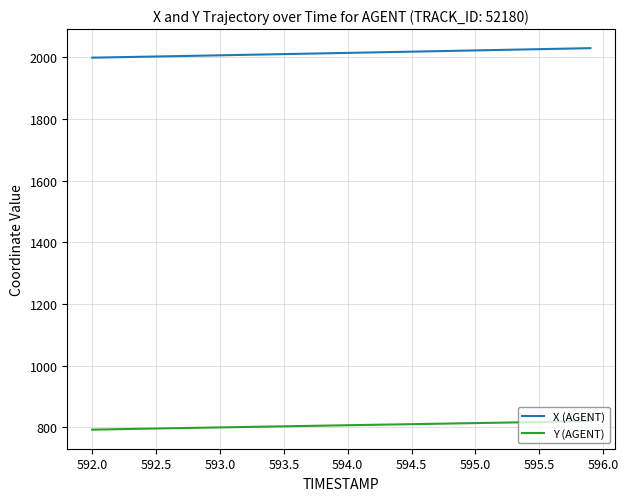

Which series has the largest total across all categories?

X (AGENT)